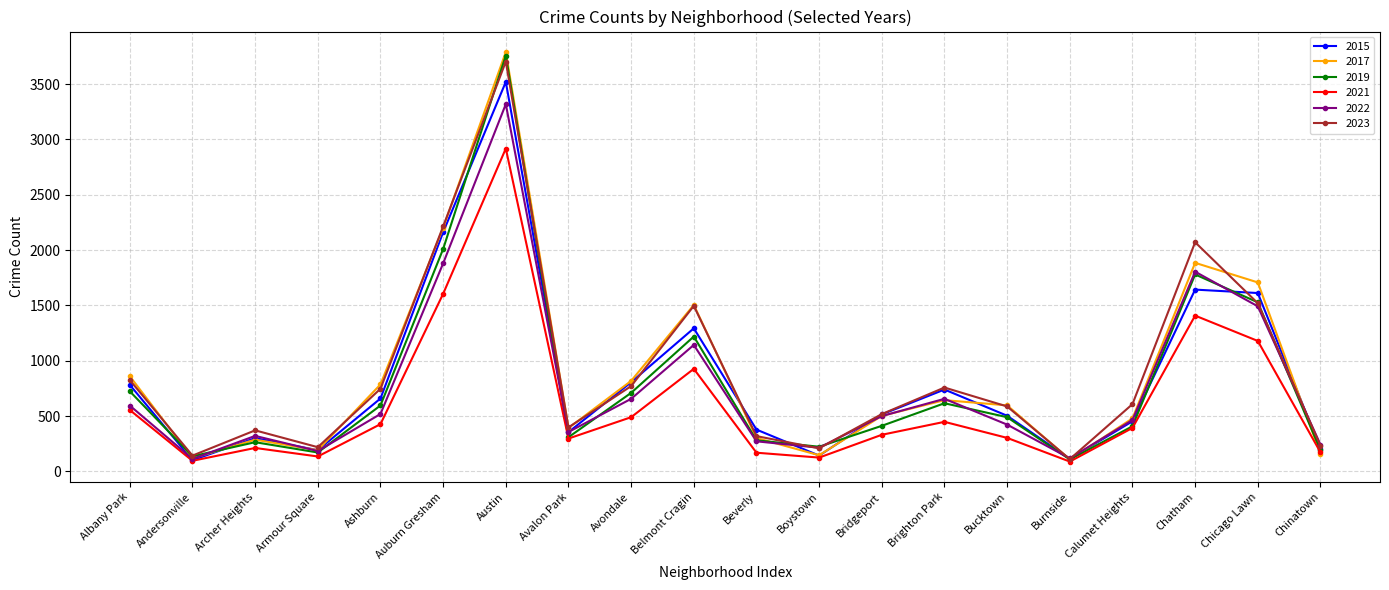

True or false: 2015 and 2023 intersect in this chart.

True